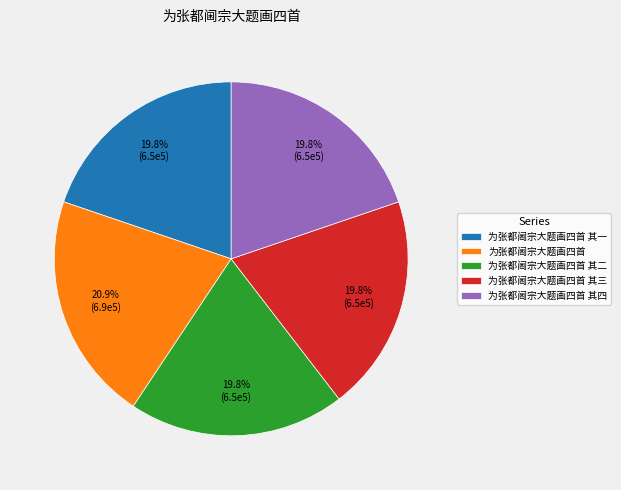

Which category has the biggest portion of the pie?

为张都阃宗大题画四首